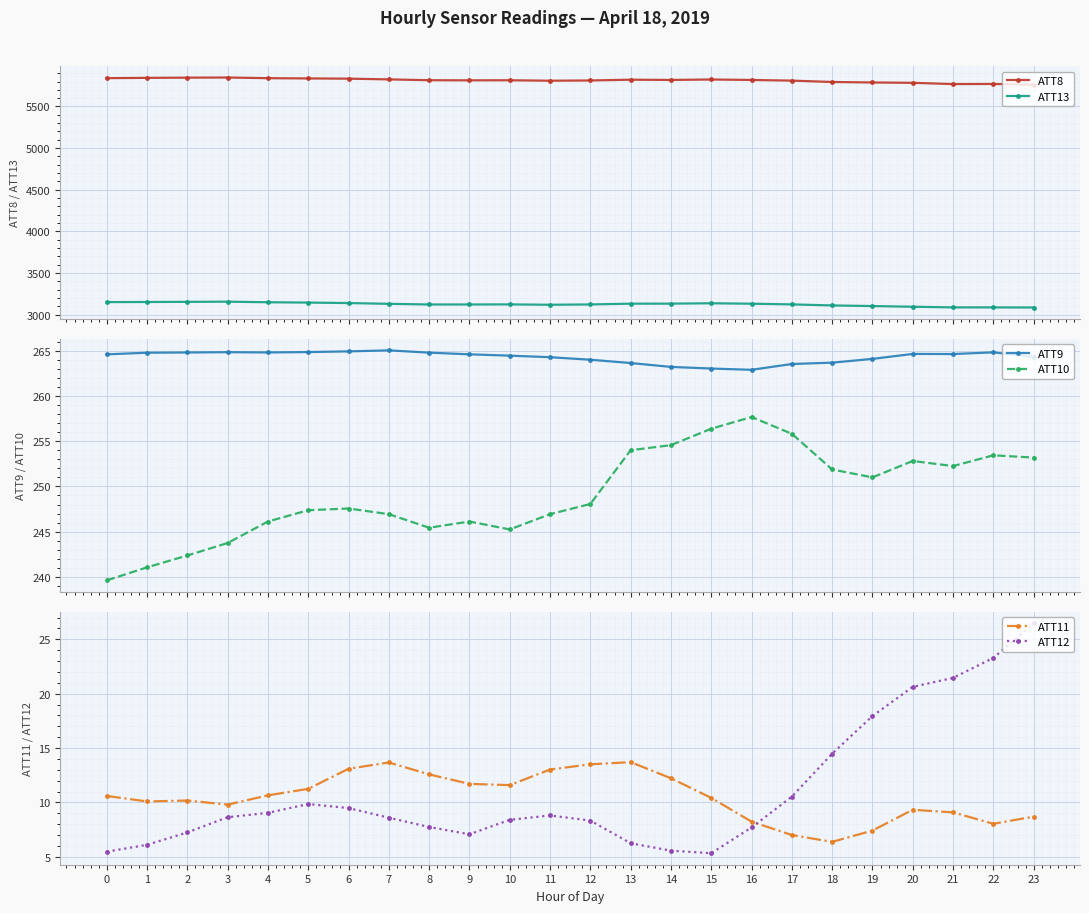

List the series in order of their peak value, highest first.

ATT8, ATT13, ATT9, ATT10, ATT12, ATT11